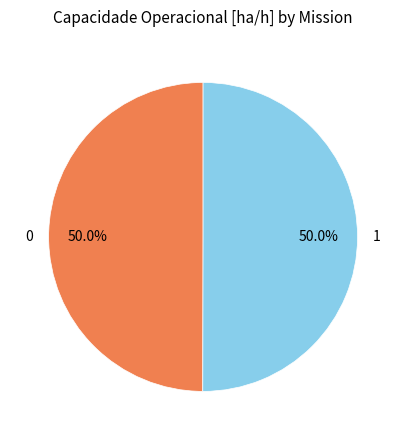

What percentage is the 1 slice, to the nearest percent?

50%